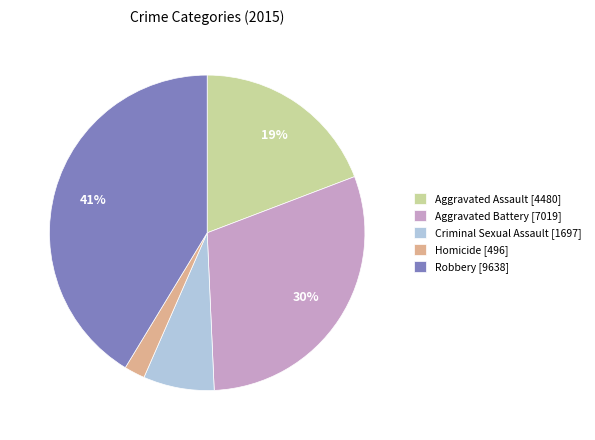

True or false: Aggravated Battery accounts for 30% of the total.

True